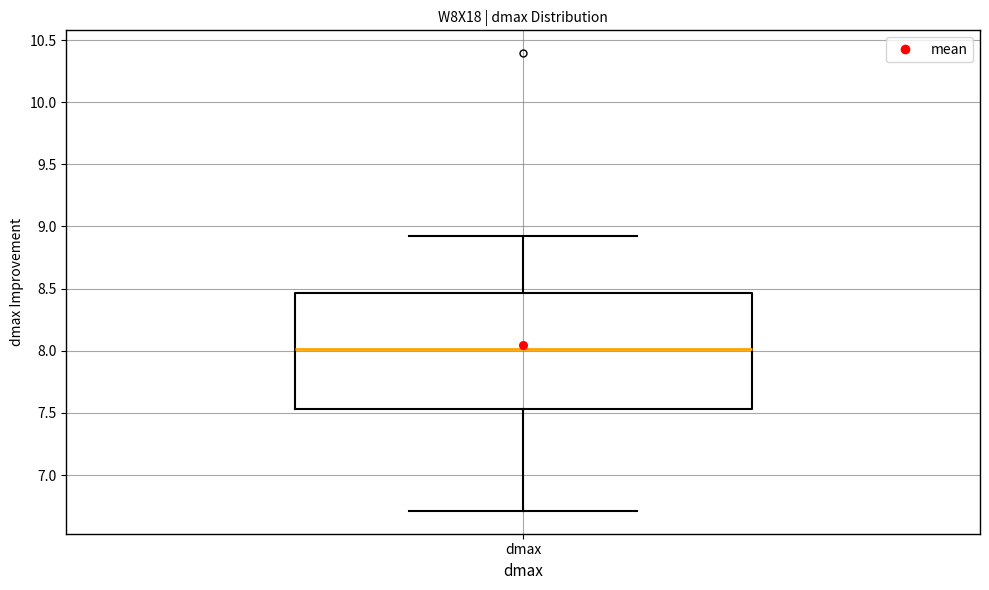

Where does the median line of the box for dmax sit on the y-axis? The values are not printed on the chart, so give them approximately, as read against the axis.

8.00